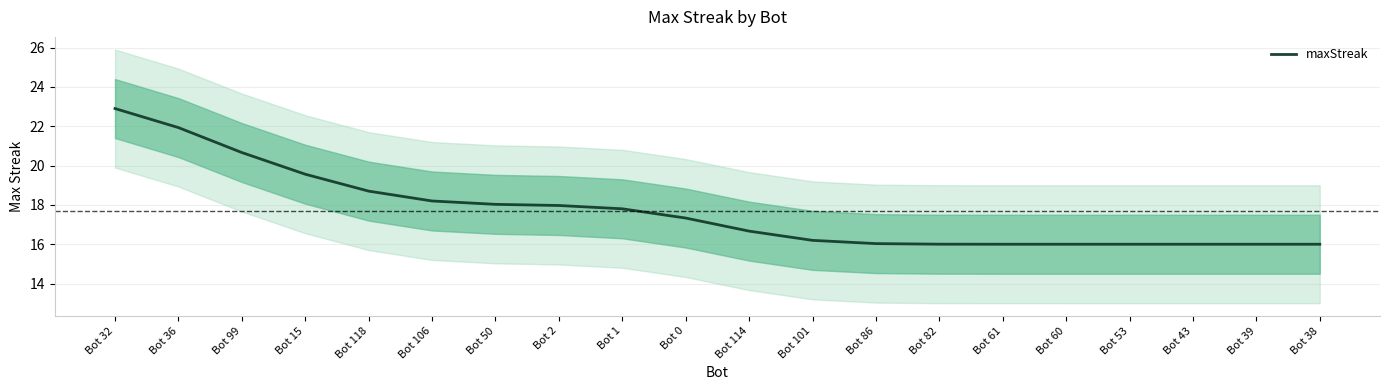

What is the approximate value at Bot 118?

18.7